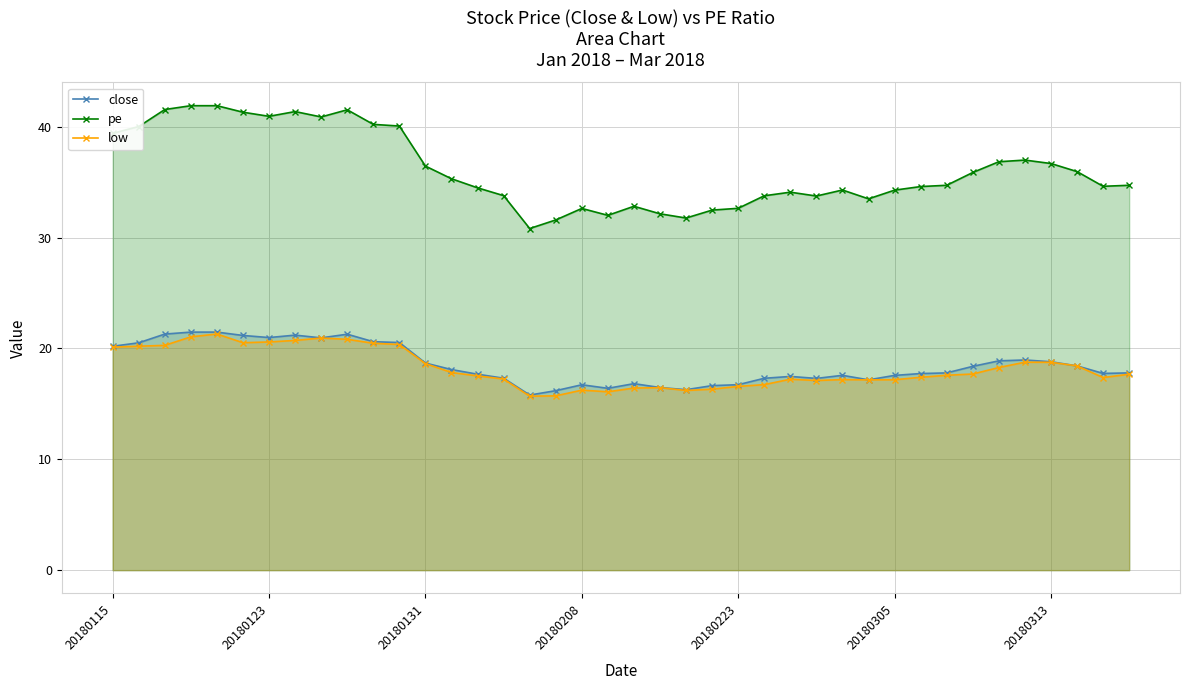

List the series in order of their peak value, highest first.

pe, close, low